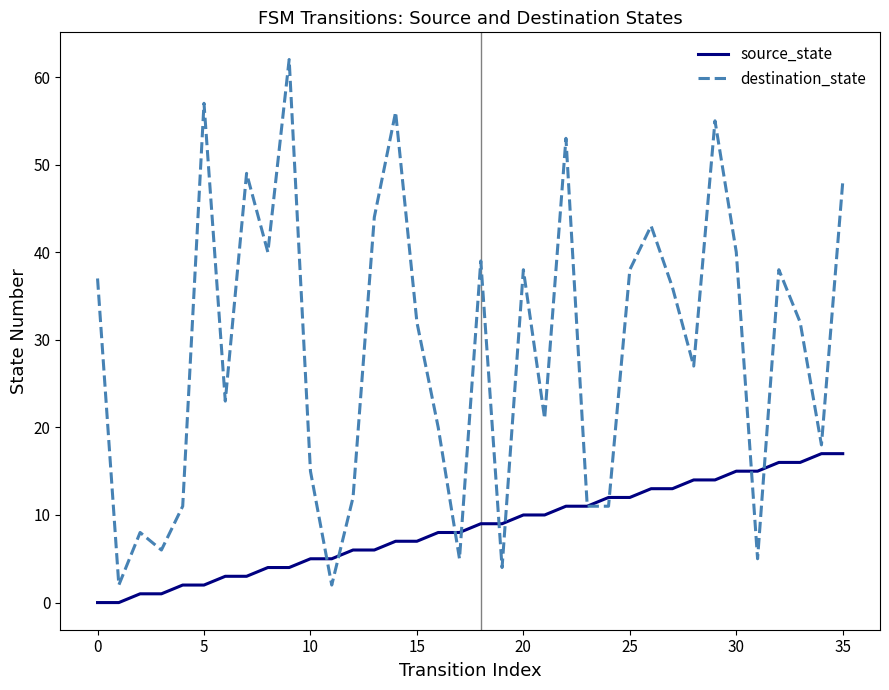

After their last crossing, which series has the higher values: destination_state or source_state?

destination_state